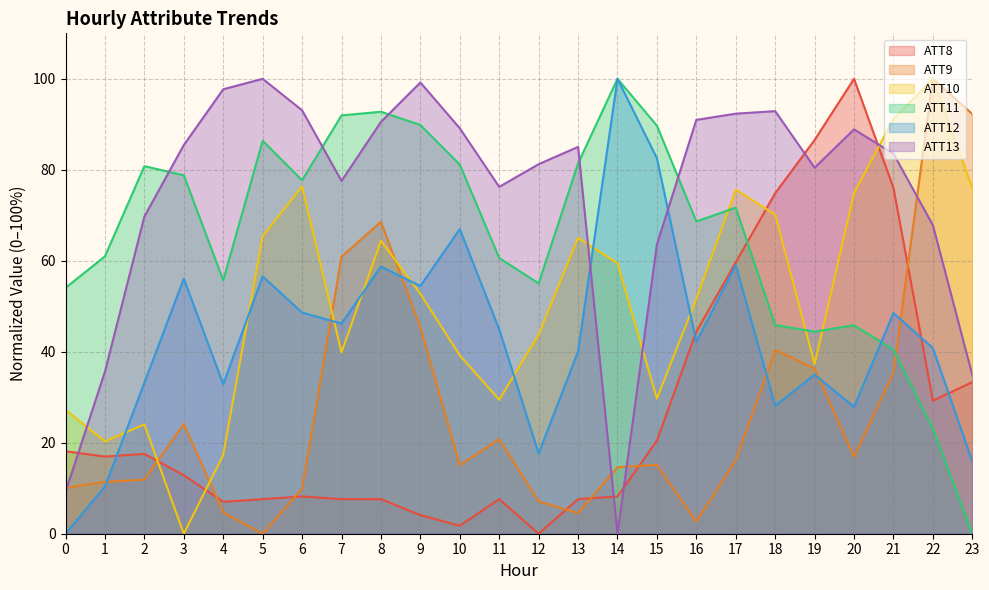

Rank the categories by ATT8 value from highest to lowest.

20, 19, 21, 18, 17, 16, 23, 22, 15, 0, 2, 1, 3, 6, 14, 5, 7, 8, 11, 13, 4, 9, 10, 12